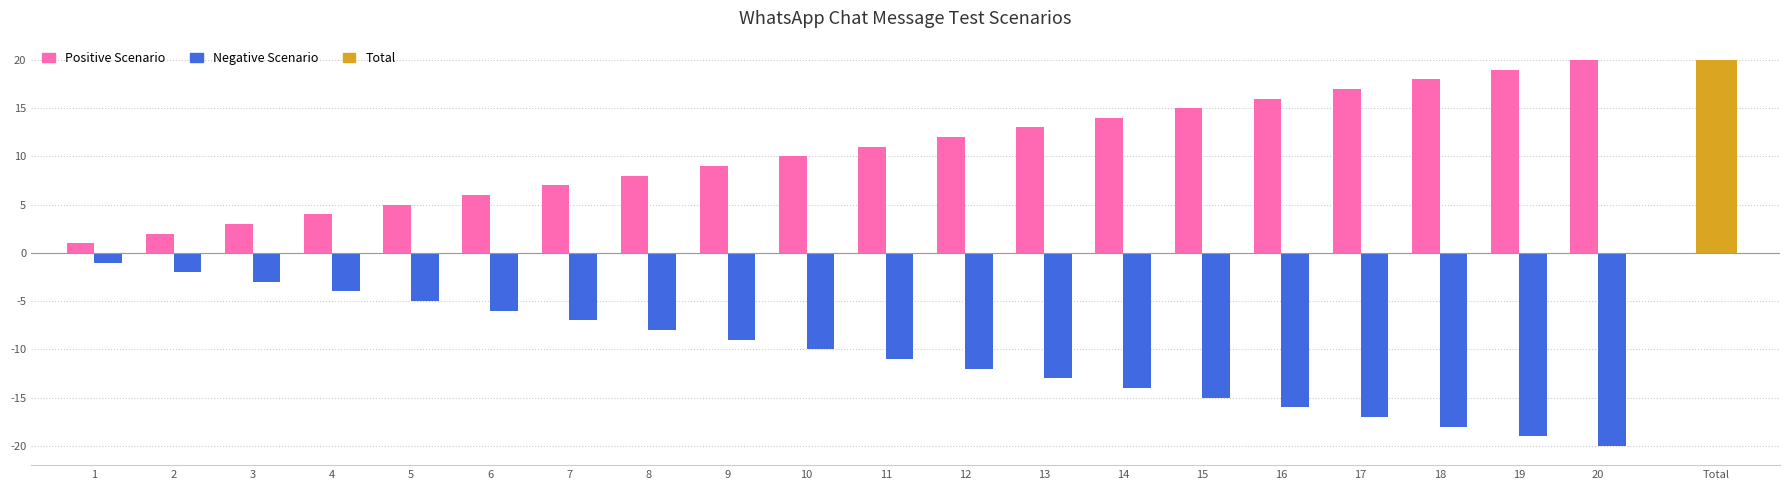

Are the bars horizontal?

No